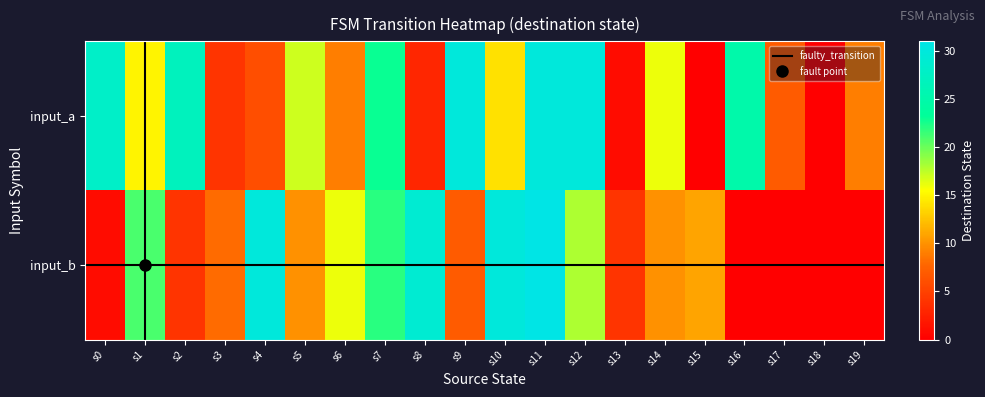

How many values in input_a are above zero?

18